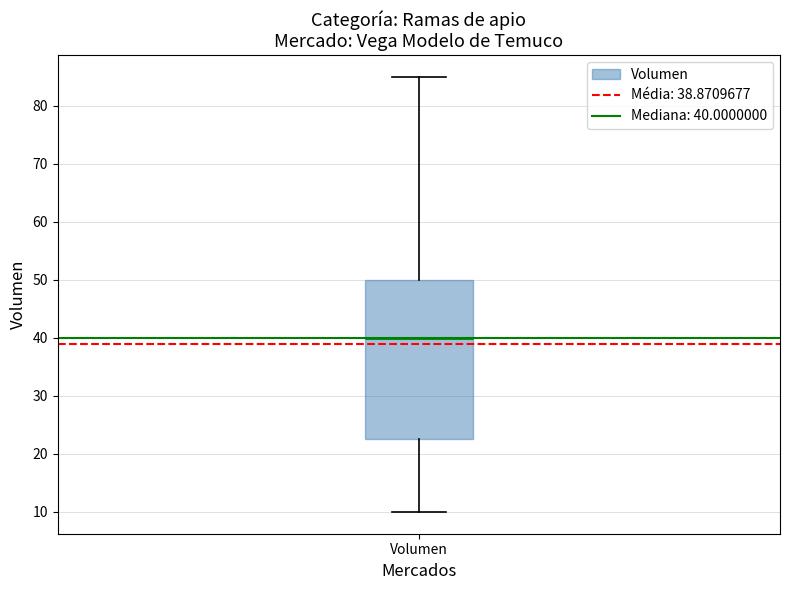

Where is the lower edge of the box for Volumen on the y-axis? The values are not printed on the chart, so give them approximately, as read against the axis.

23